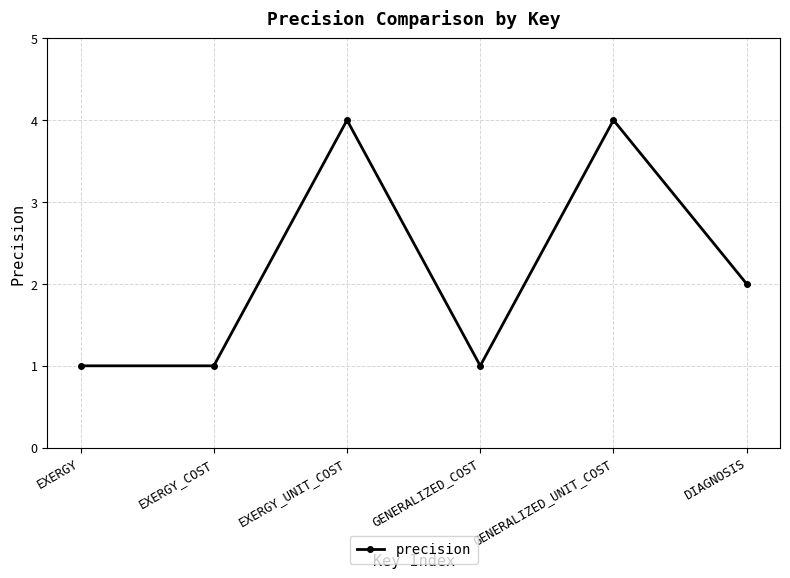

Reading left to right, what are all the values shown in this chart?

1	1	4	1	4	2